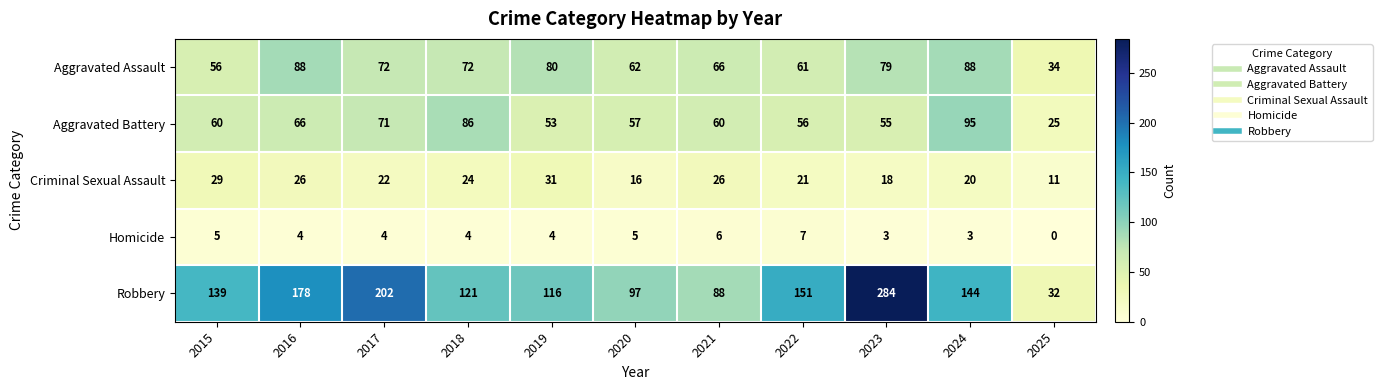

Rank the series at 2020 from highest to lowest value.

Robbery, Aggravated Assault, Aggravated Battery, Criminal Sexual Assault, Homicide